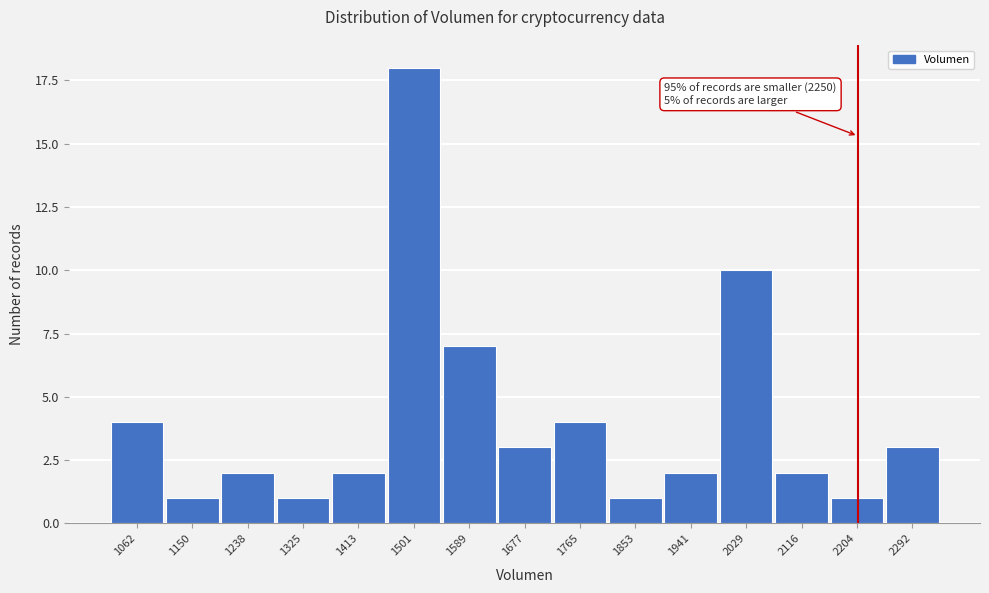

Reading left to right, transcribe all the data shown in this chart.

1062=4	1150=1	1238=2	1325=1	1413=2	1501=18	1589=7	1677=3	1765=4	1853=1	1941=2	2029=10	2116=2	2204=1	2292=3